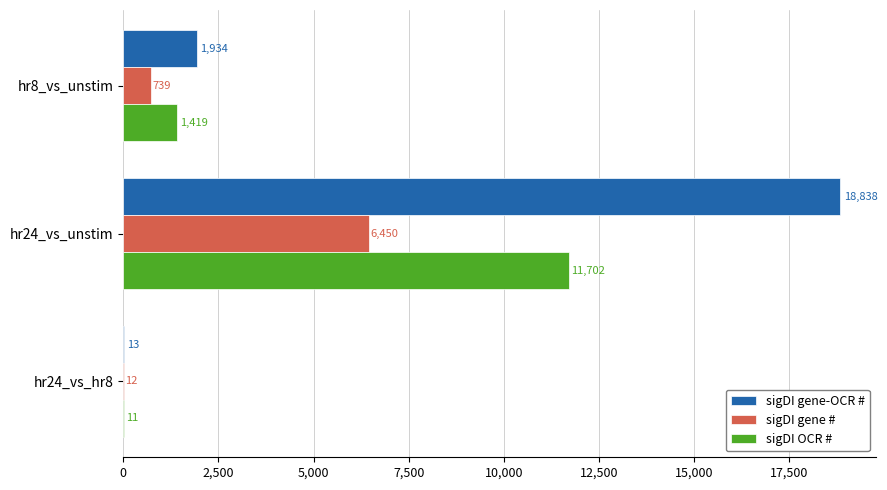

What is the sum of all sigDI gene-OCR # values?

20785